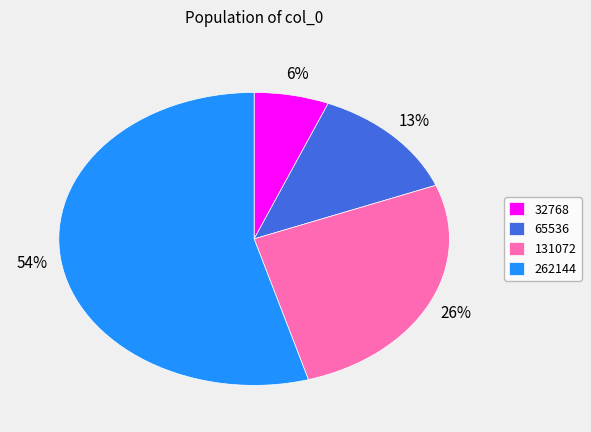

How many slices are in this pie chart?

4